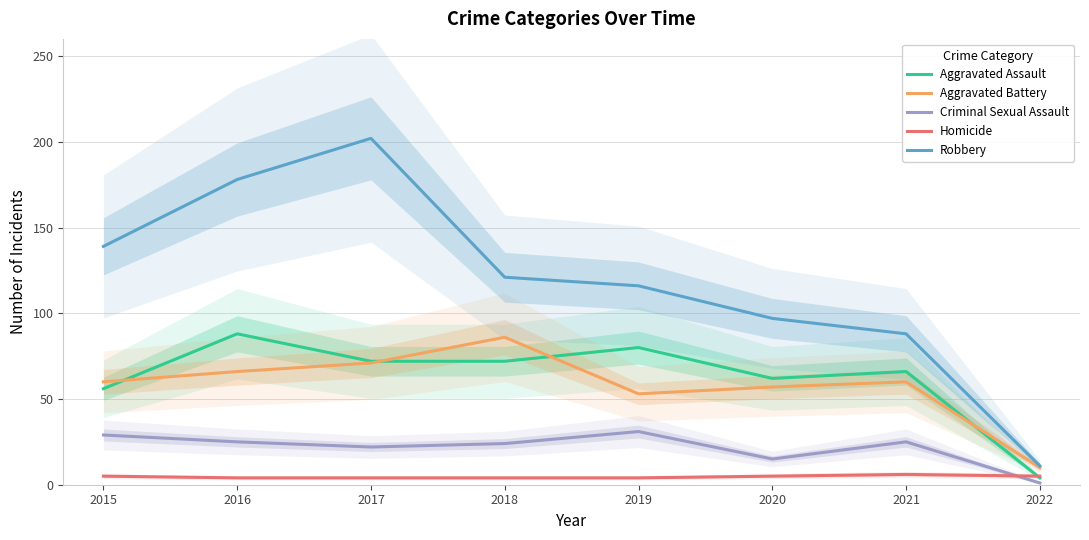

How many interior local peaks does the Aggravated Assault series have?

3